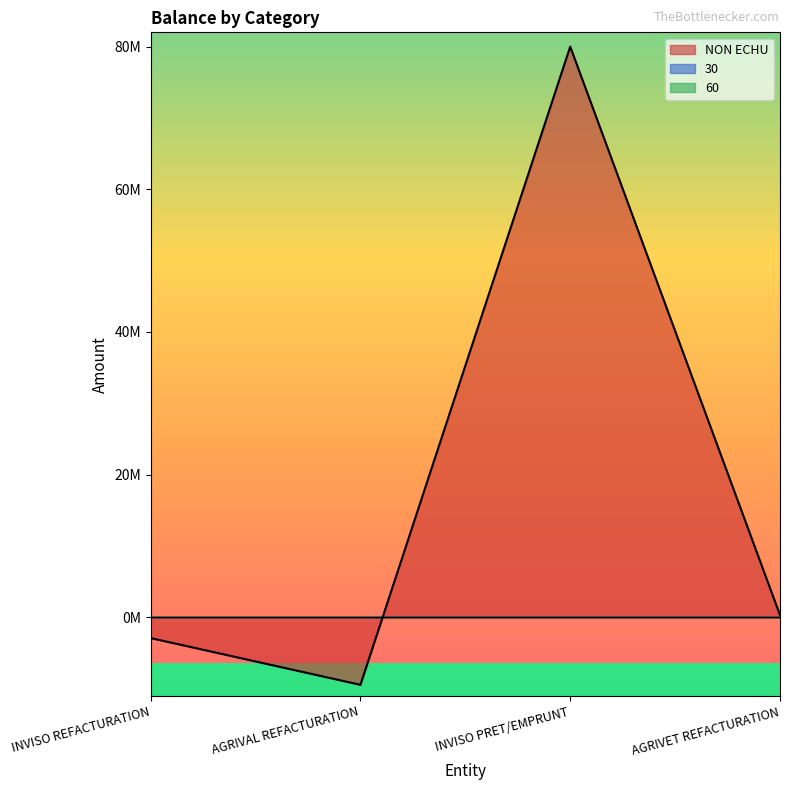

What is the difference between the highest and lowest values at INVISO PRET/EMPRUNT?

80000000.0